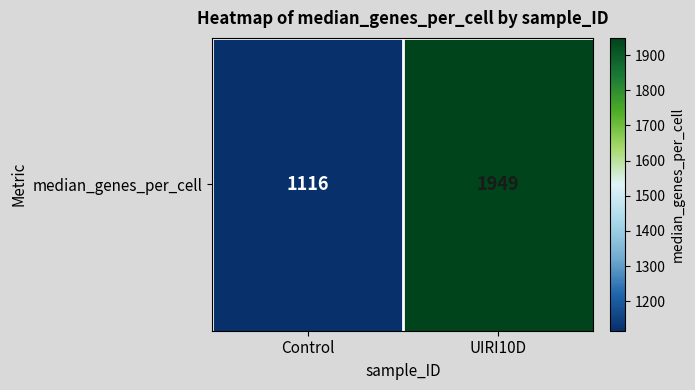

List the labels in order of value, smallest first.

Control, UIRI10D